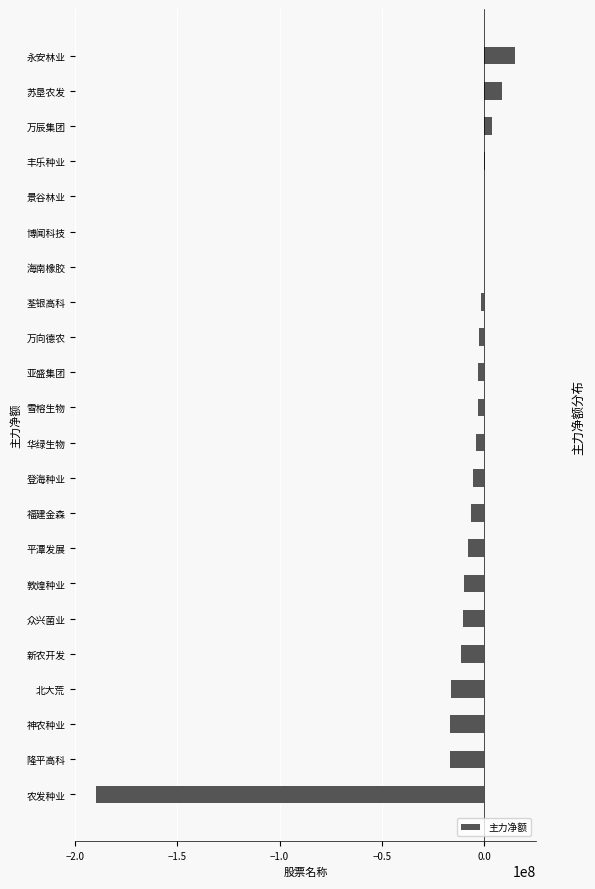

What is the sum of all values?

-276252412